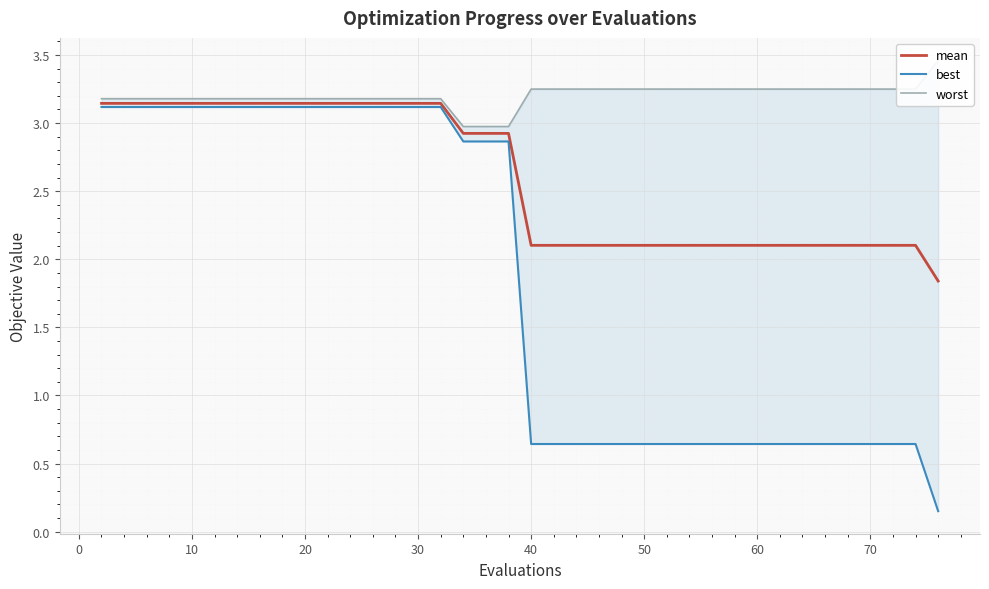

What is the difference between the maximum and minimum values in the best series?

3.0